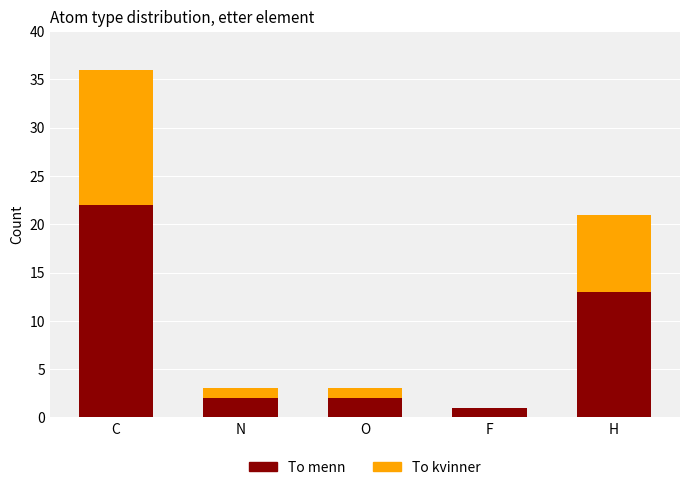

What is the maximum value for To menn?

22